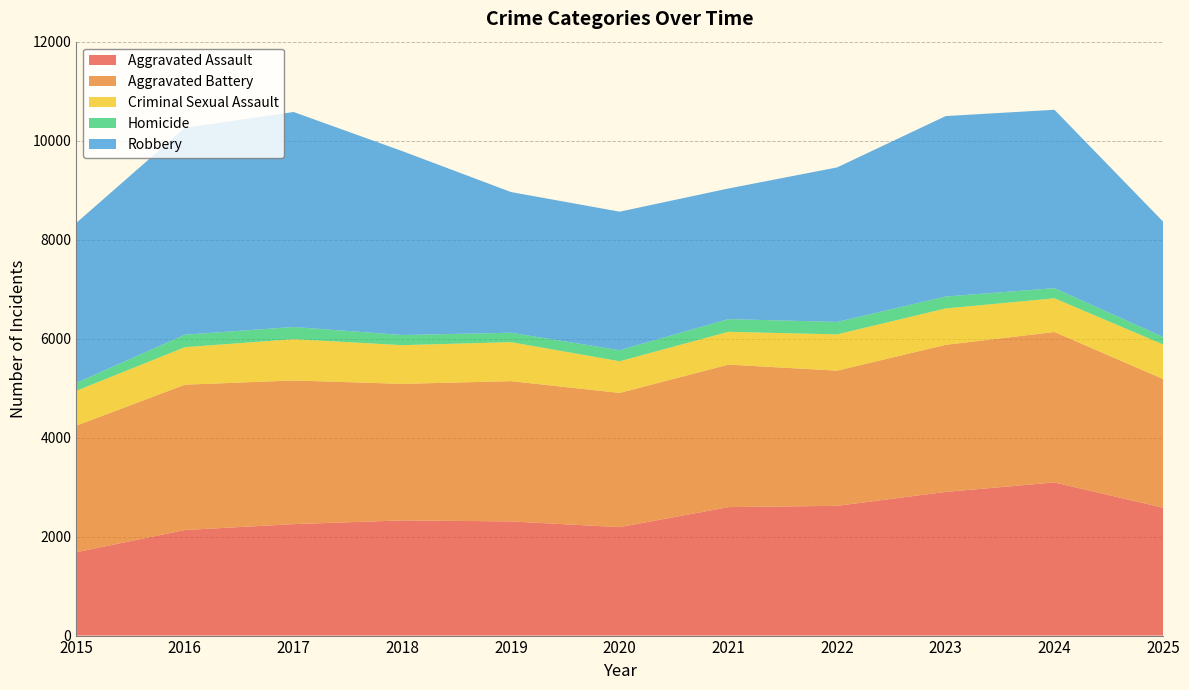

Reading right to left, transcribe all the data shown in this chart.

Aggravated Assault: 2025=2584	2024=3094	2023=2903	2022=2622	2021=2596	2020=2191	2019=2307	2018=2327	2017=2252	2016=2133	2015=1684
Aggravated Battery: 2025=2600	2024=3040	2023=2972	2022=2731	2021=2879	2020=2712	2019=2834	2018=2759	2017=2903	2016=2936	2015=2557
Criminal Sexual Assault: 2025=698	2024=681	2023=735	2022=733	2021=663	2020=640	2019=788	2018=782	2017=834	2016=758	2015=703
Homicide: 2025=152	2024=204	2023=241	2022=251	2021=256	2020=223	2019=190	2018=205	2017=246	2016=252	2015=161
Robbery: 2025=2330	2024=3605	2023=3646	2022=3122	2021=2639	2020=2799	2019=2843	2018=3716	2017=4344	2016=4181	2015=3231